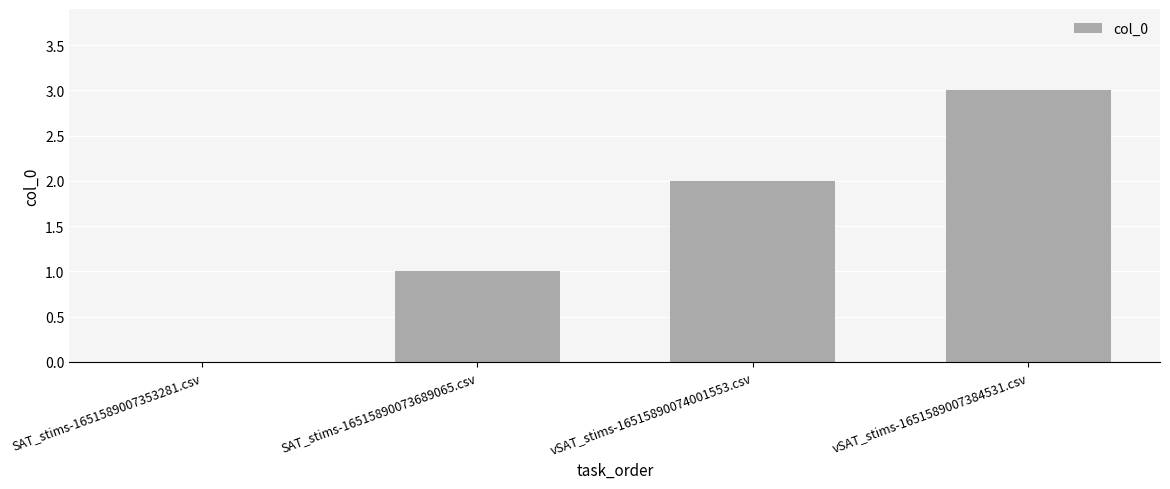

The value at vSAT_stims-1651589007384531.csv is 3. True or false?

True